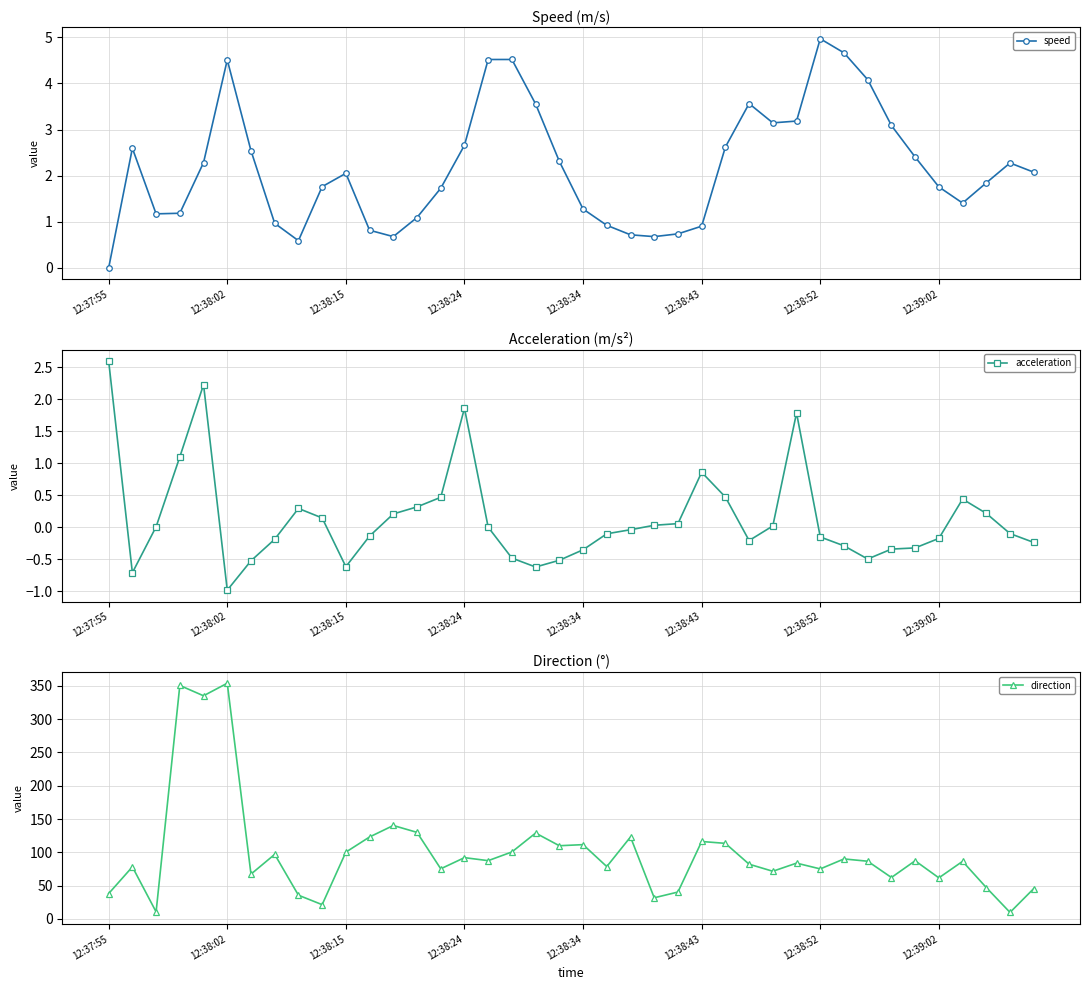

True or false: acceleration and speed cross at least once.

True